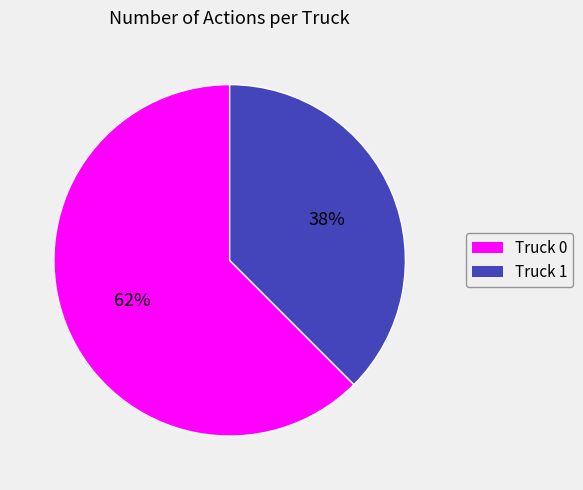

Is there a majority slice in this chart?

Yes